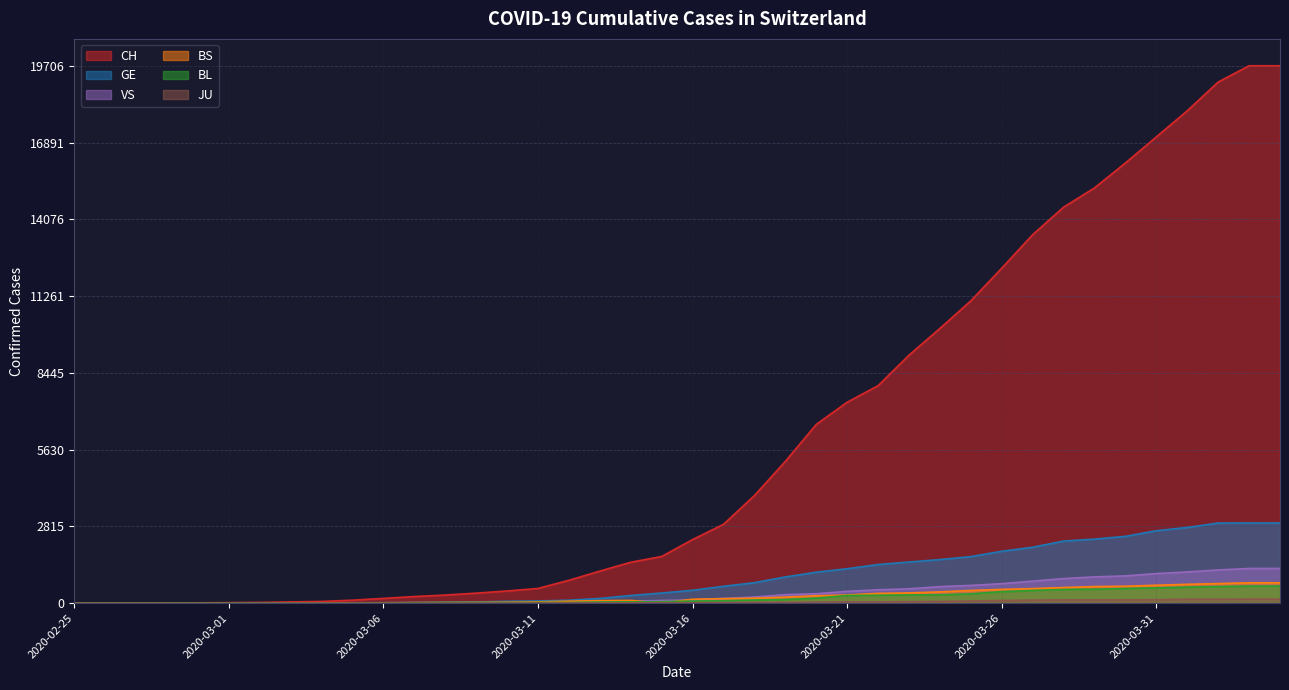

Rank the categories by BS value from lowest to highest.

2020-02-25, 2020-02-26, 2020-02-27, 2020-02-28, 2020-02-29, 2020-03-15, 2020-03-01, 2020-03-02, 2020-03-03, 2020-03-04, 2020-03-05, 2020-03-06, 2020-03-07, 2020-03-08, 2020-03-09, 2020-03-10, 2020-03-11, 2020-03-12, 2020-03-13, 2020-03-14, 2020-03-16, 2020-03-17, 2020-03-18, 2020-03-19, 2020-03-20, 2020-03-21, 2020-03-22, 2020-03-23, 2020-03-24, 2020-03-25, 2020-03-26, 2020-03-27, 2020-03-28, 2020-03-29, 2020-03-30, 2020-03-31, 2020-04-01, 2020-04-02, 2020-04-03, 2020-04-04